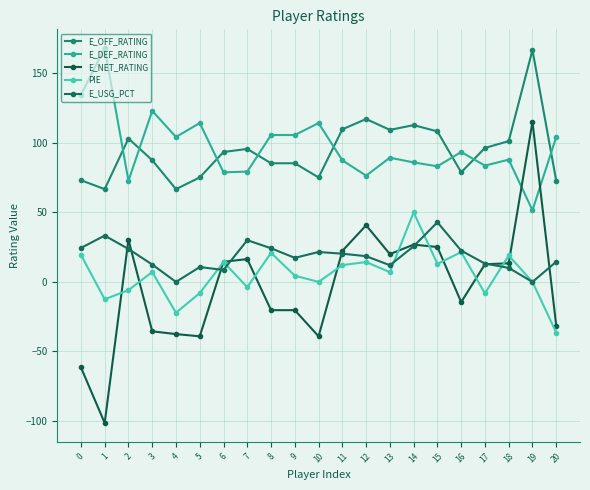

What is the minimum value for E_NET_RATING?

-101.4